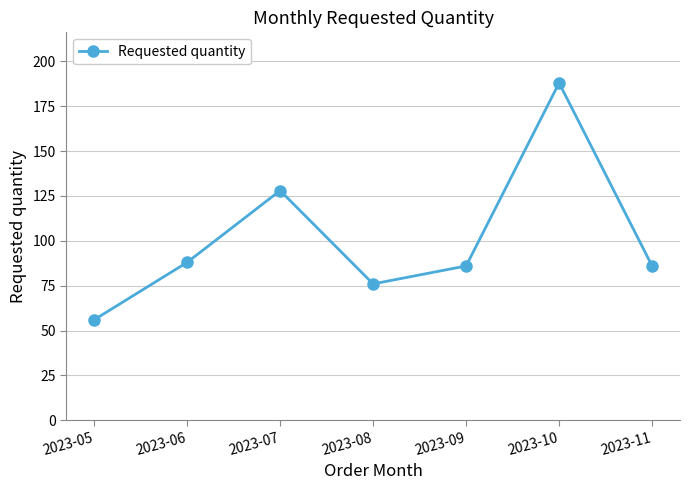

True or false: the data shows 267 at 2023-10.

False